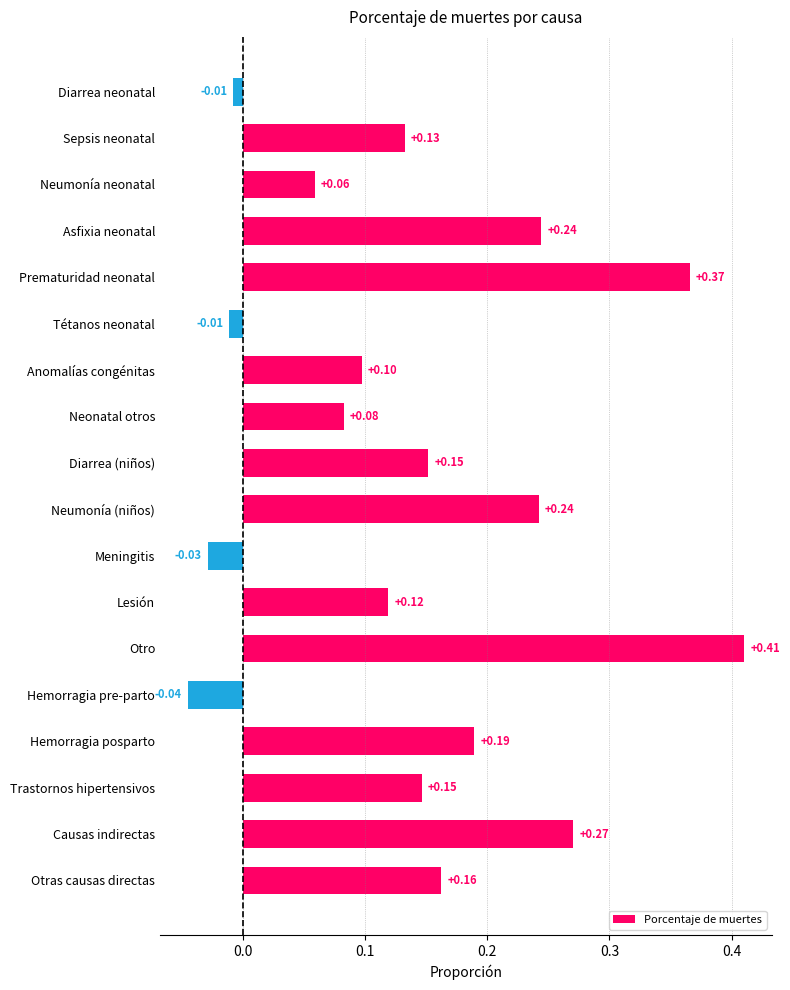

What is the sum of all values?

2.6